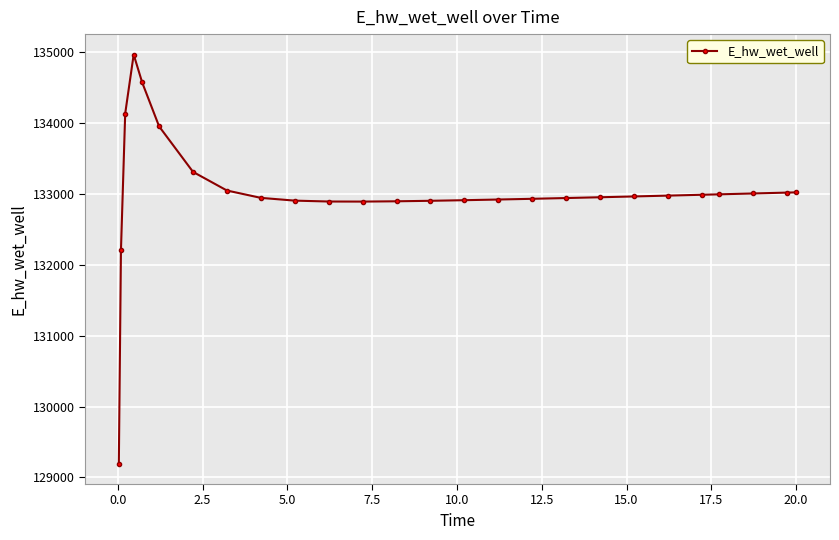

What is the value of the 19th point from the left?

132952.6